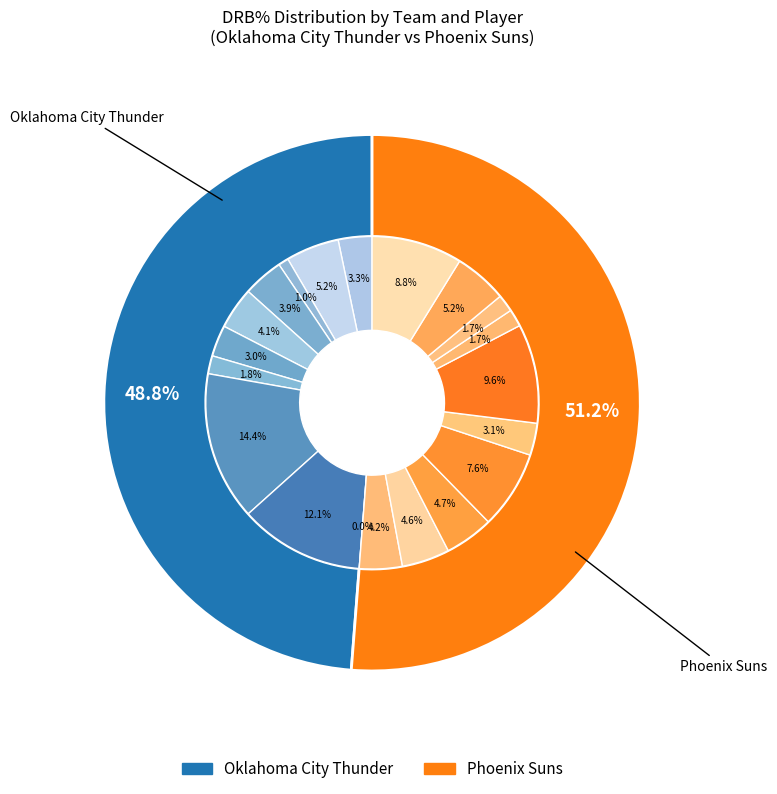

What is the largest slice in the pie chart?

Darius Bazley